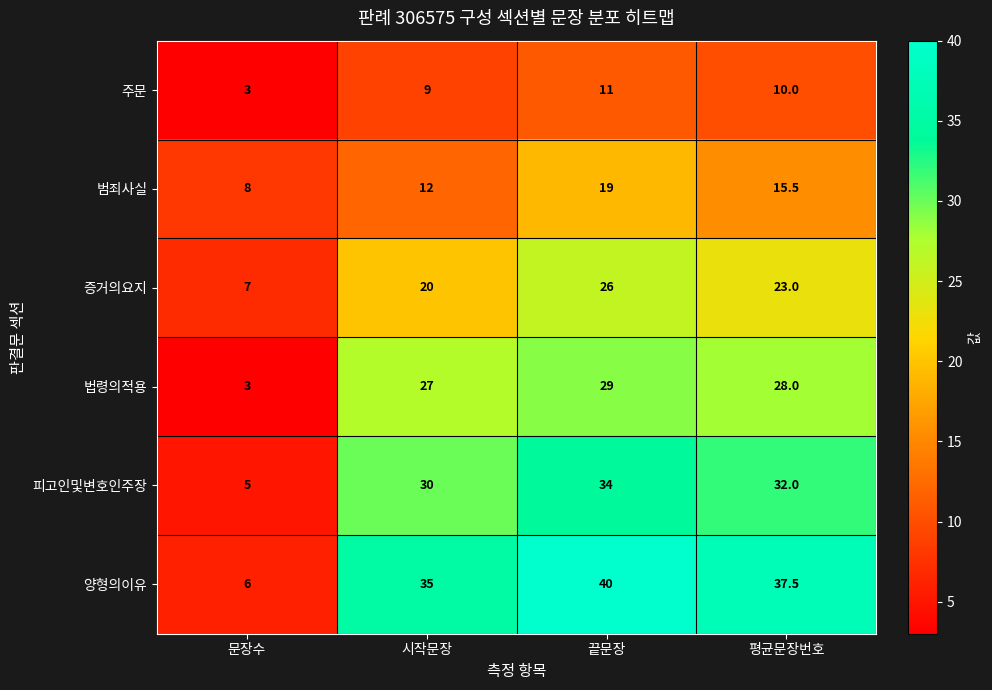

Which series has the largest total across all categories?

양형의이유